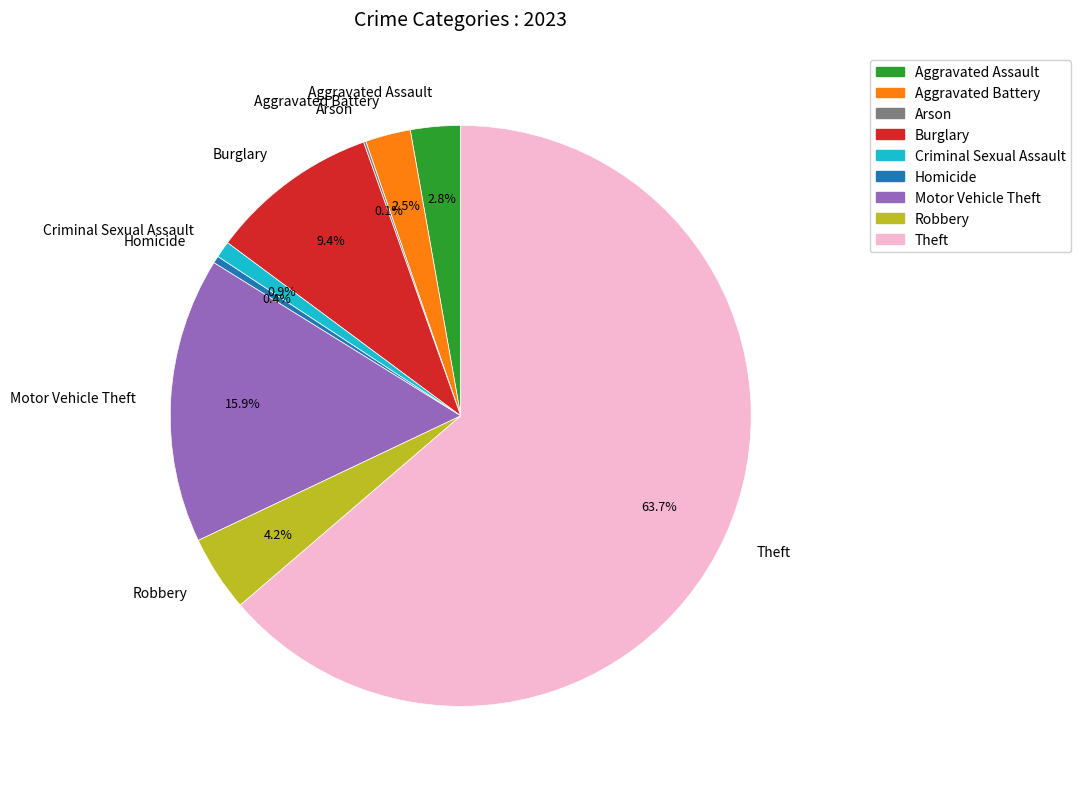

Does any single category account for the majority?

Yes